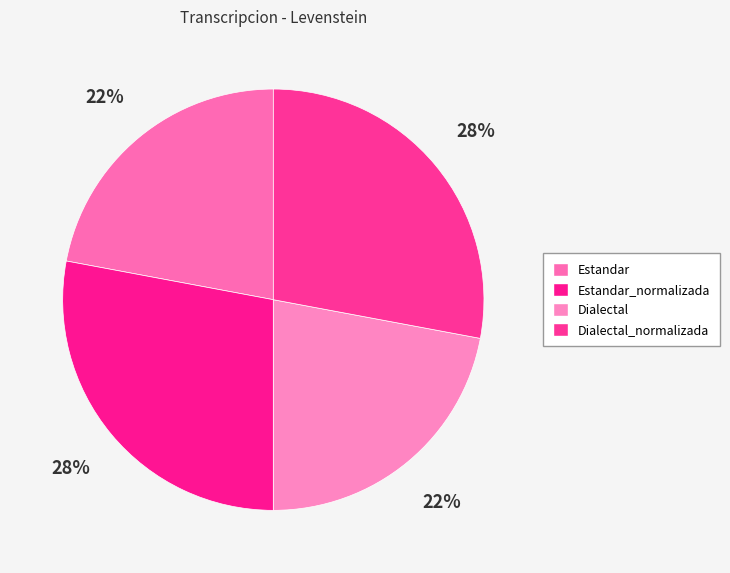

Count the number of slices in the pie.

4